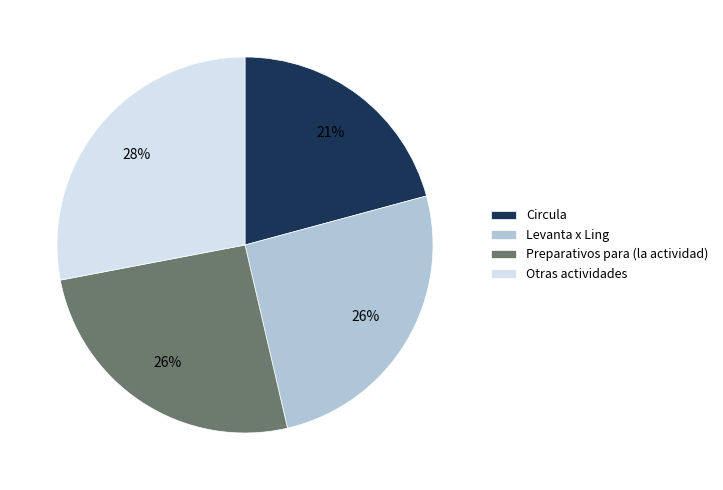

To the nearest percent, what portion does Preparativos para (la actividad) represent?

26%